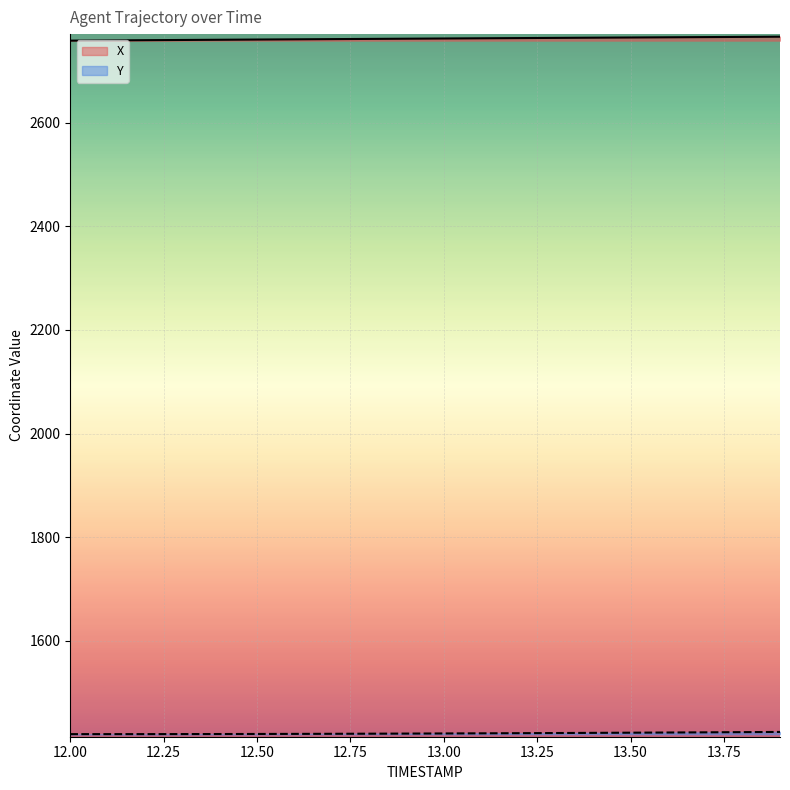

Reading right to left, transcribe all the data shown in this chart.

X: 2765.8	2765.4	2765.0	2764.7	2764.3	2763.9	2763.5	2763.1	2762.7	2762.3	2761.9	2761.5	2761.1	2760.7	2760.3	2759.9	2759.5	2759.1	2758.6	2758.2
Y: 1424.1	1423.7	1423.3	1423.0	1422.6	1422.3	1422.0	1421.7	1421.4	1421.1	1420.9	1420.7	1420.5	1420.3	1420.2	1420.0	1420.0	1419.9	1419.8	1419.8